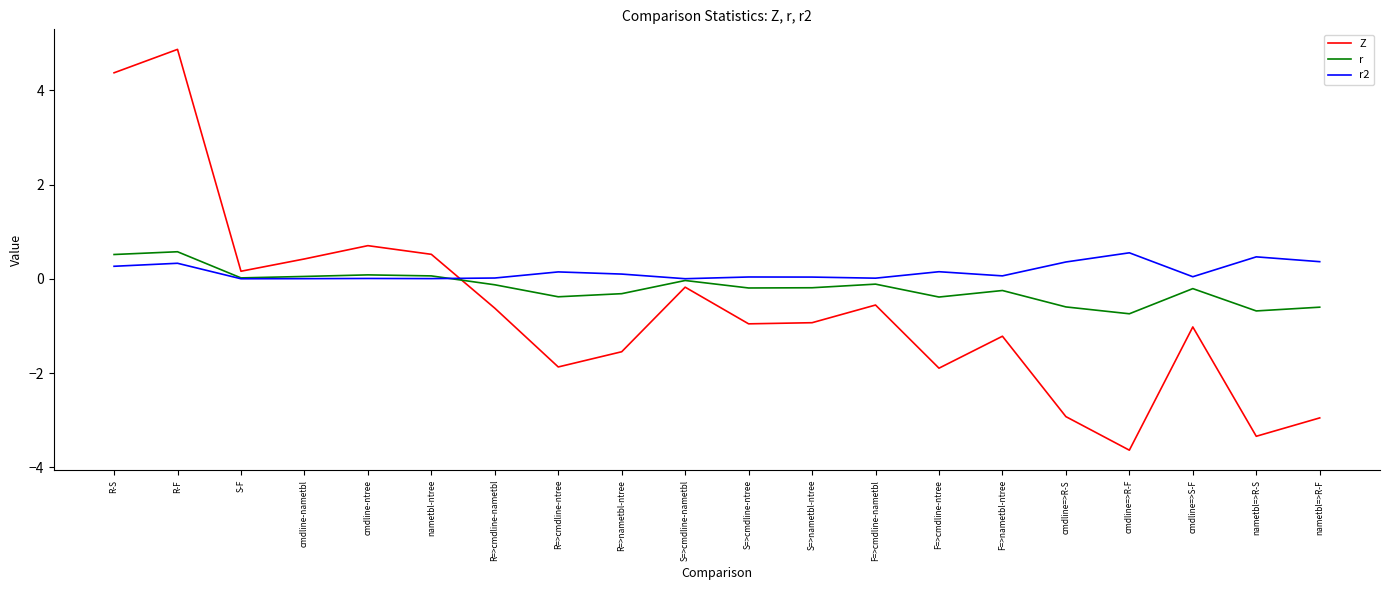

True or false: Z and r2 cross at least once.

True